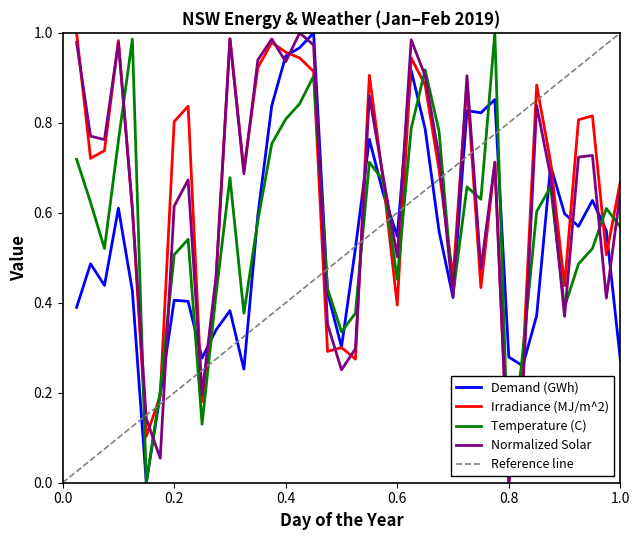

At how many categories does at least one series exceed 0?

40